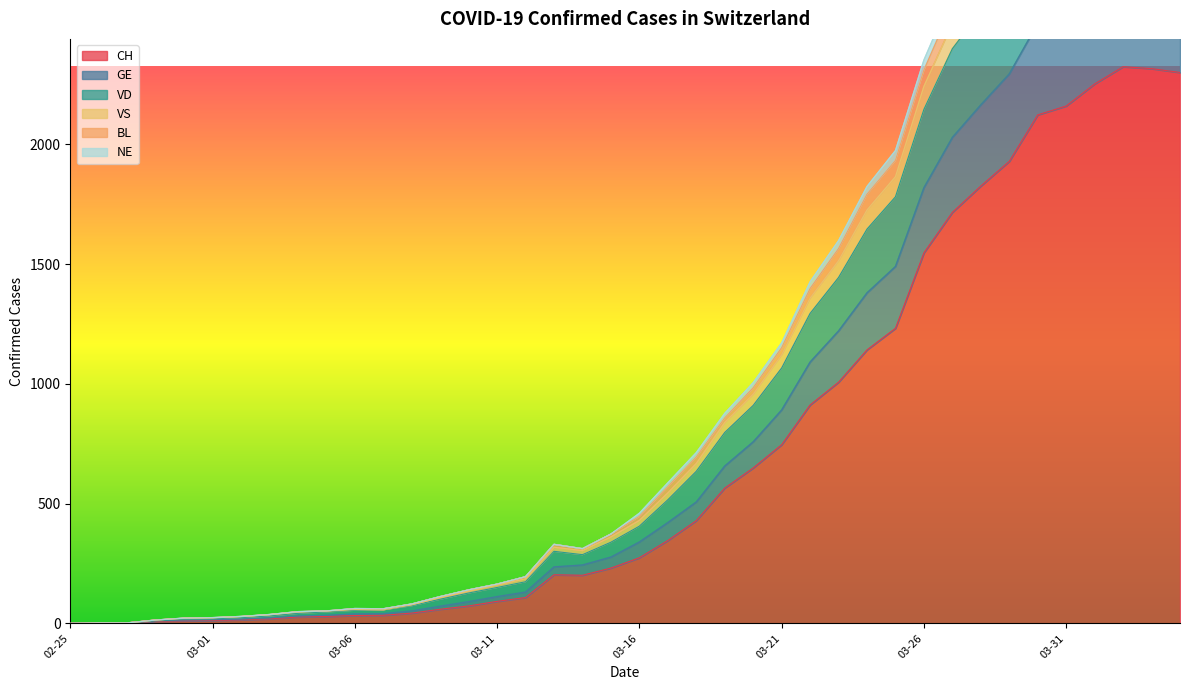

Where does the VD series first go above 447?

2020-03-17